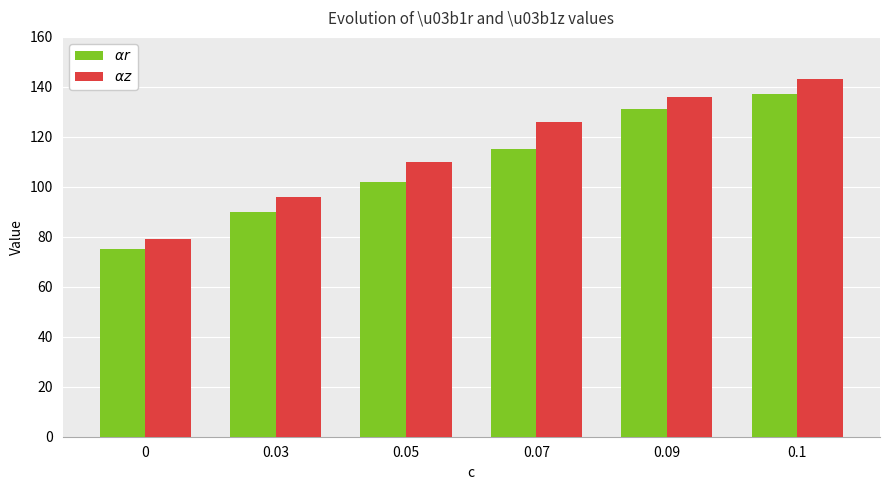

What is the difference between the highest and lowest values at 0.07?

11